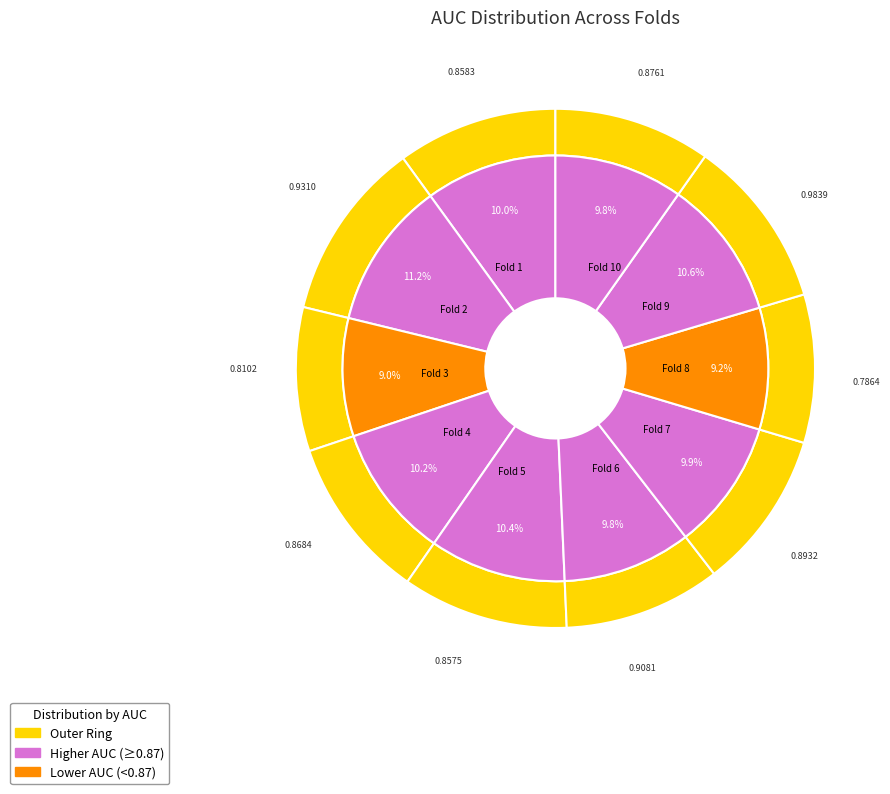

The Fold 6 slice represents 1% of the pie. True or false?

False